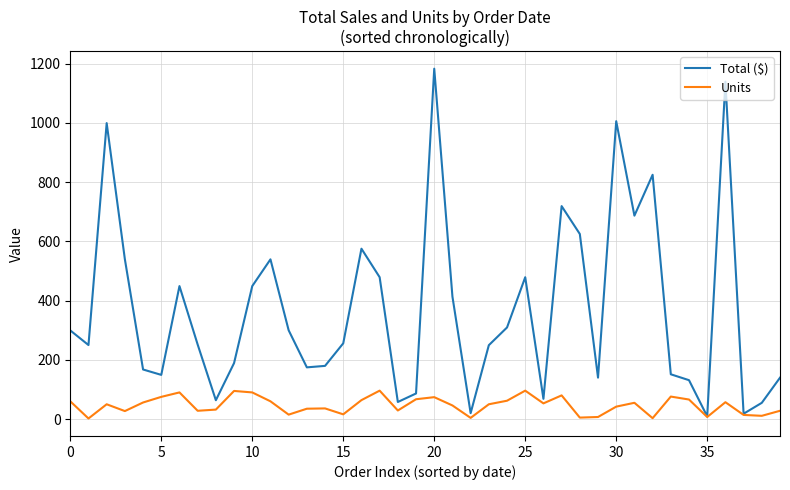

Rank the series by their average value, from lowest to highest.

Units, Total ($)